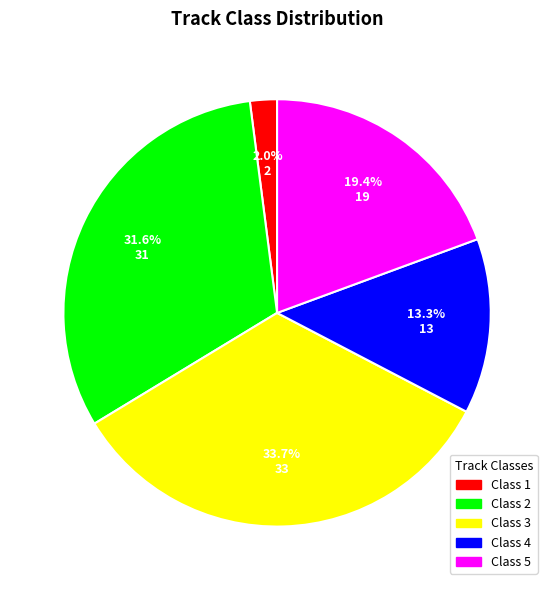

To the nearest percent, what is the difference between the Class 4 and Class 5 slice percentages?

6%